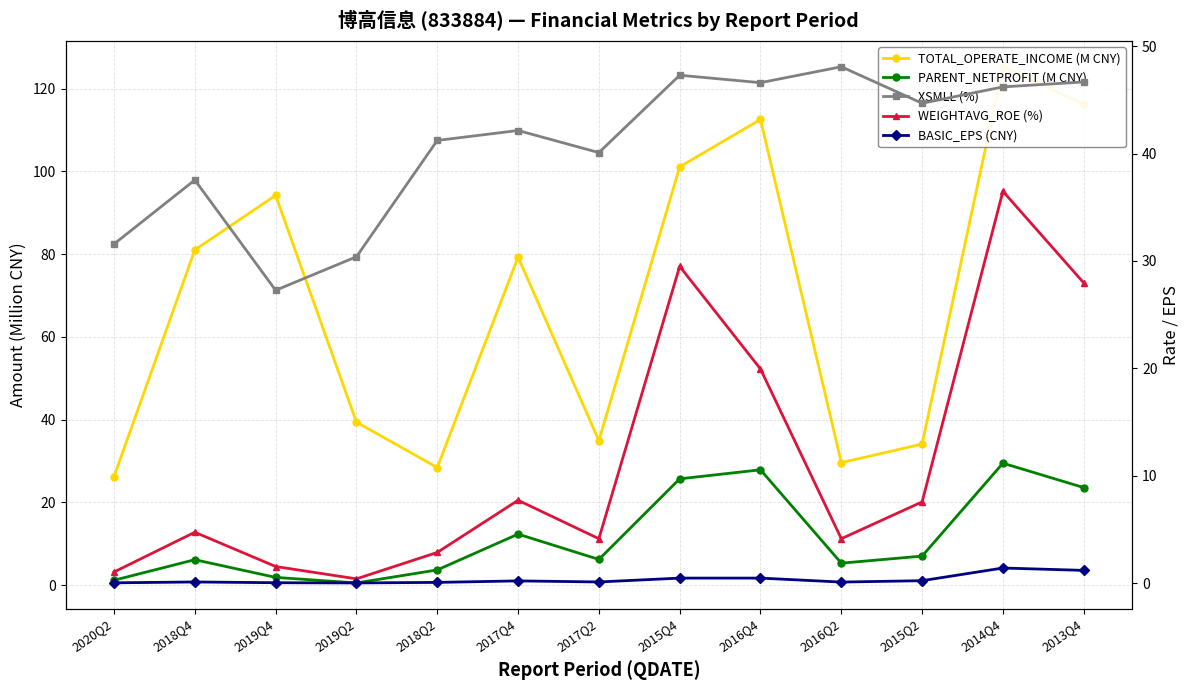

How many data points in XSMLL (%) are above 42?

7